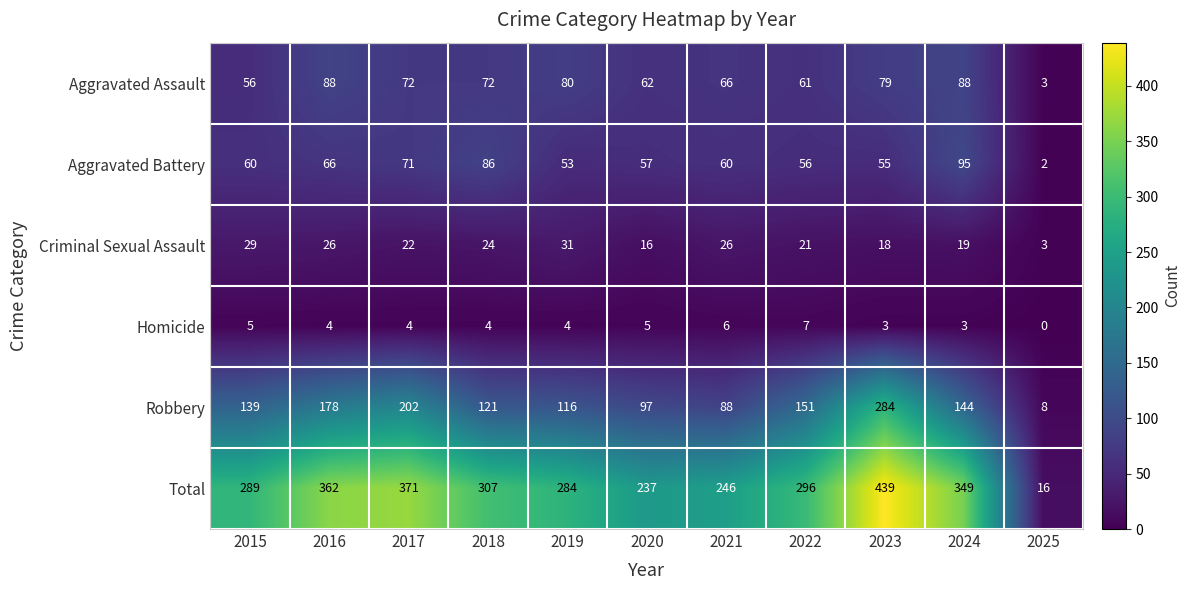

At which category does the chart reach its minimum across all series?

2025